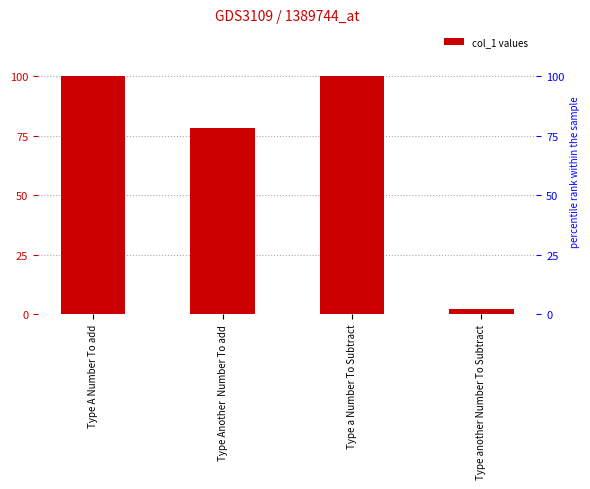

What is the greatest value displayed?

100